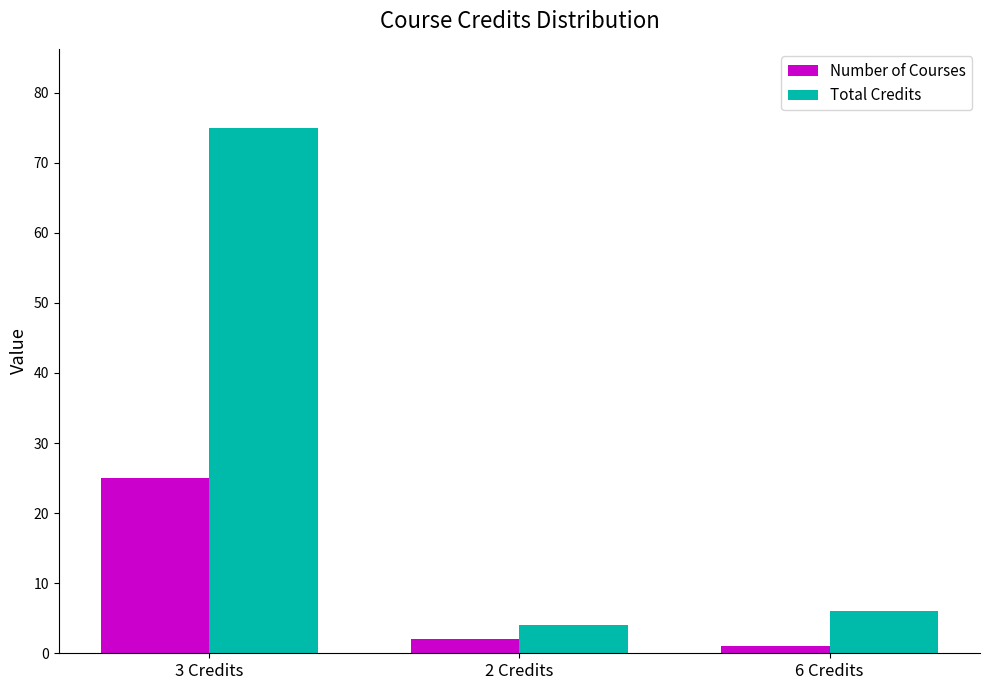

What is the value of the Number of Courses bar at the 2nd from the left?

2